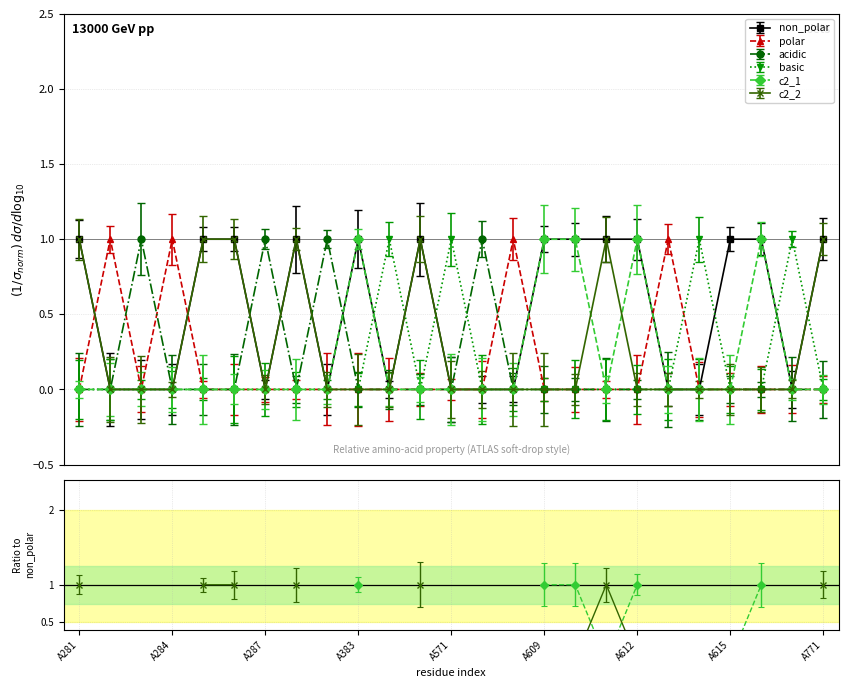

What is the maximum value for basic?

1